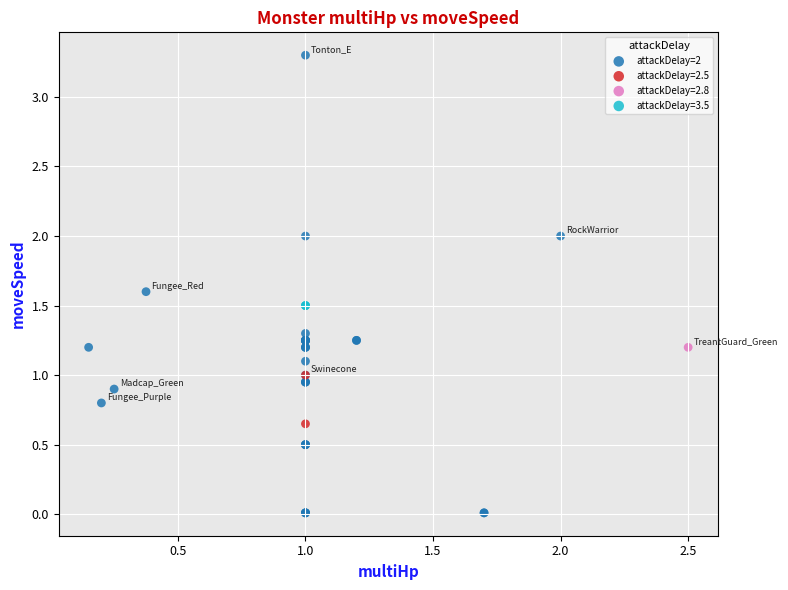

What are all the series names shown in the legend?

attackDelay=2, attackDelay=2.5, attackDelay=2.8, attackDelay=3.5